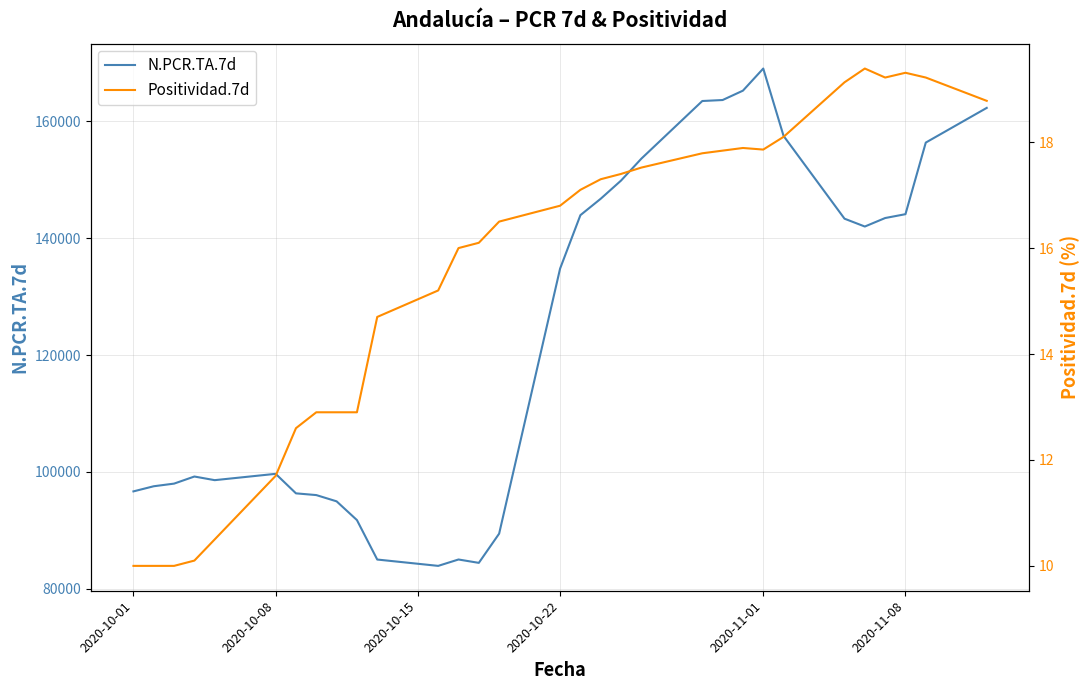

How many lines are shown in the chart?

2